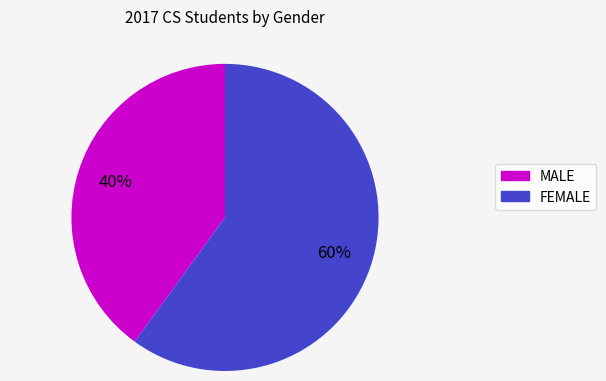

To the nearest percent, what percentage of the pie is FEMALE?

60%